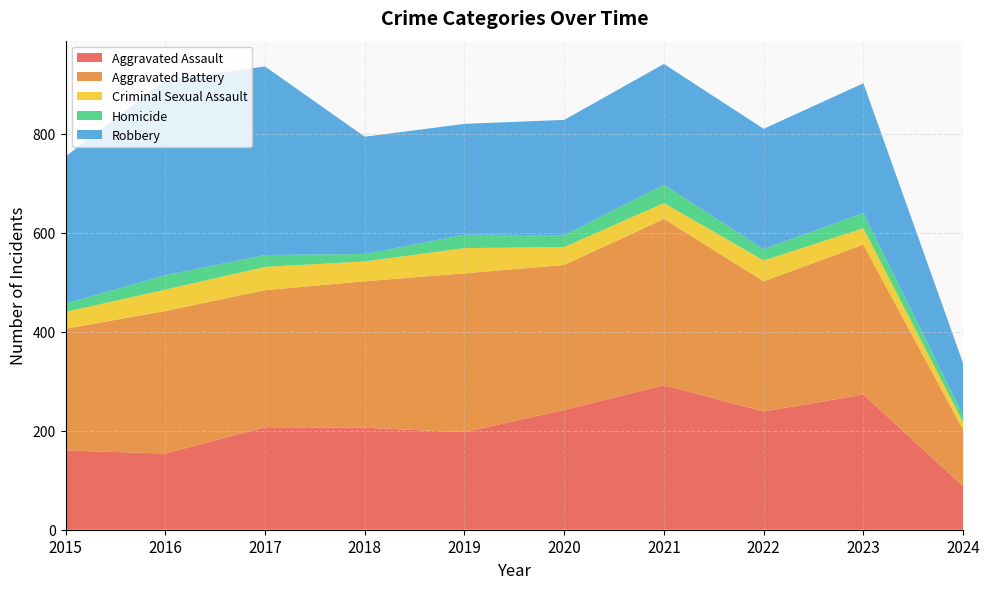

Reading left to right, list all the values displayed in this chart.

Aggravated Assault: 160	154	207	206	197	242	292	239	273	88
Aggravated Battery: 246	288	277	296	321	293	336	263	303	114
Criminal Sexual Assault: 34	43	47	40	51	36	32	42	33	15
Homicide: 17	29	24	15	27	24	37	23	31	14
Robbery: 297	394	381	237	224	233	244	243	262	105